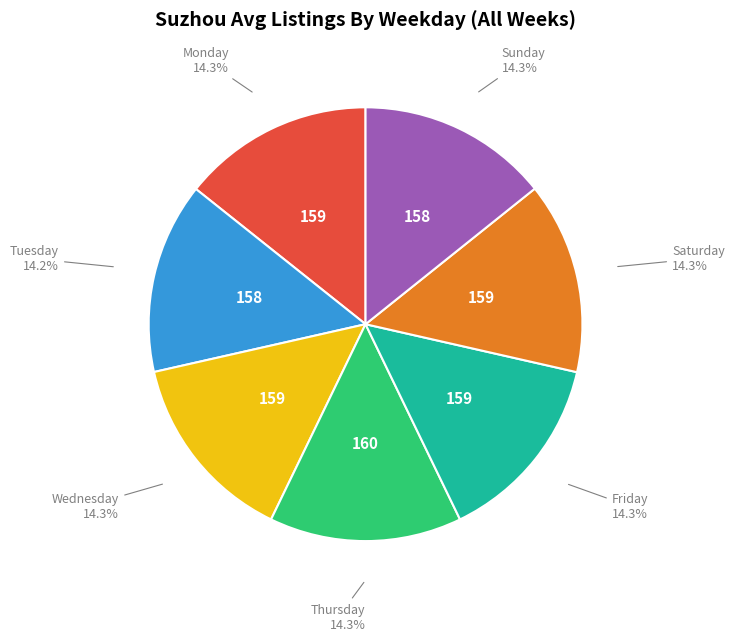

Do Wednesday and Saturday together represent more than half of the pie?

No